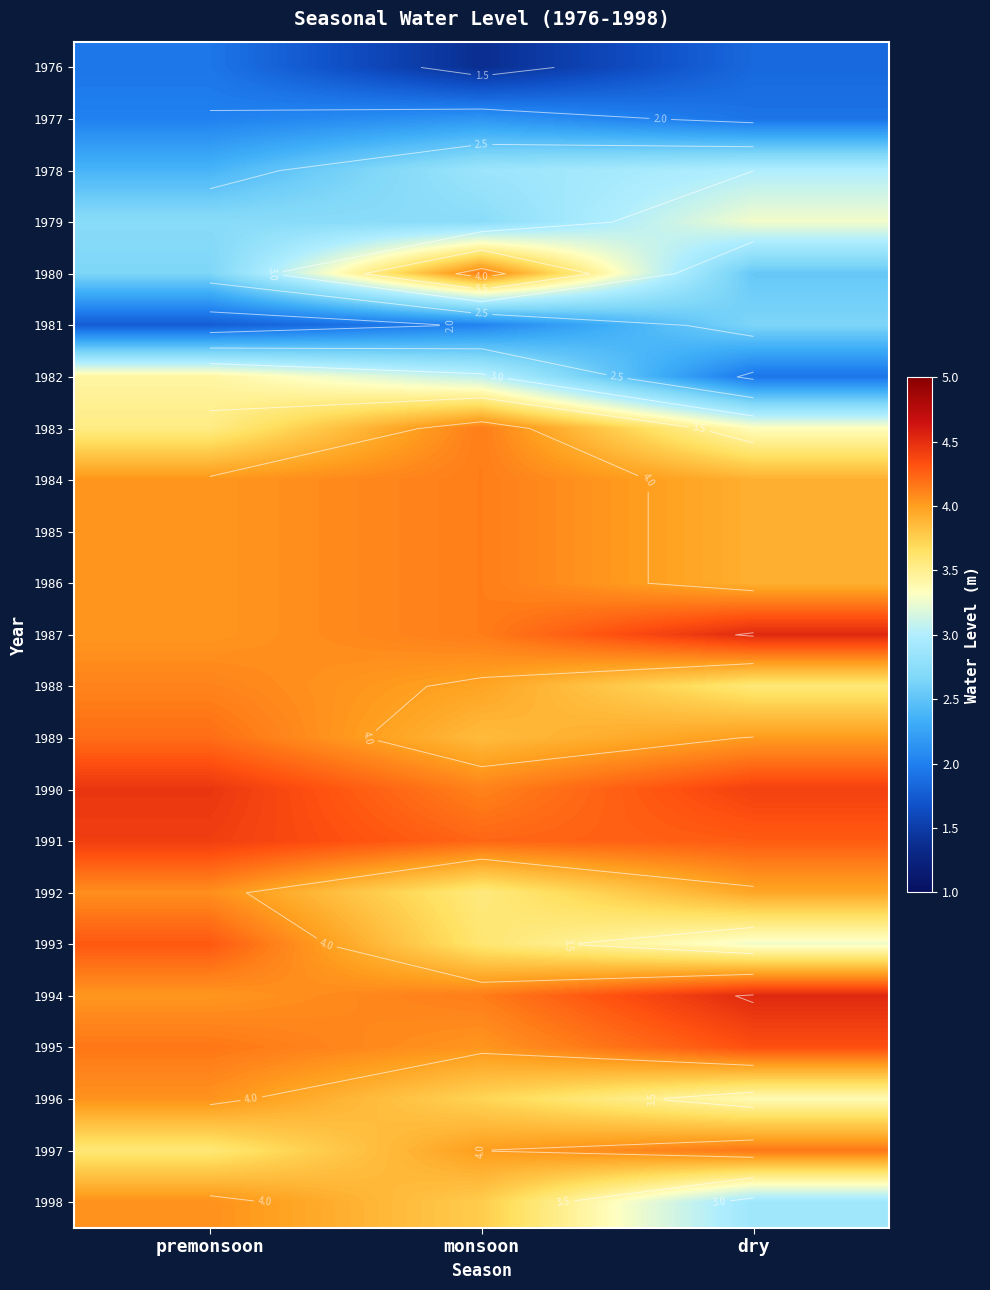

What is the average value of the 1977 series?

2.0